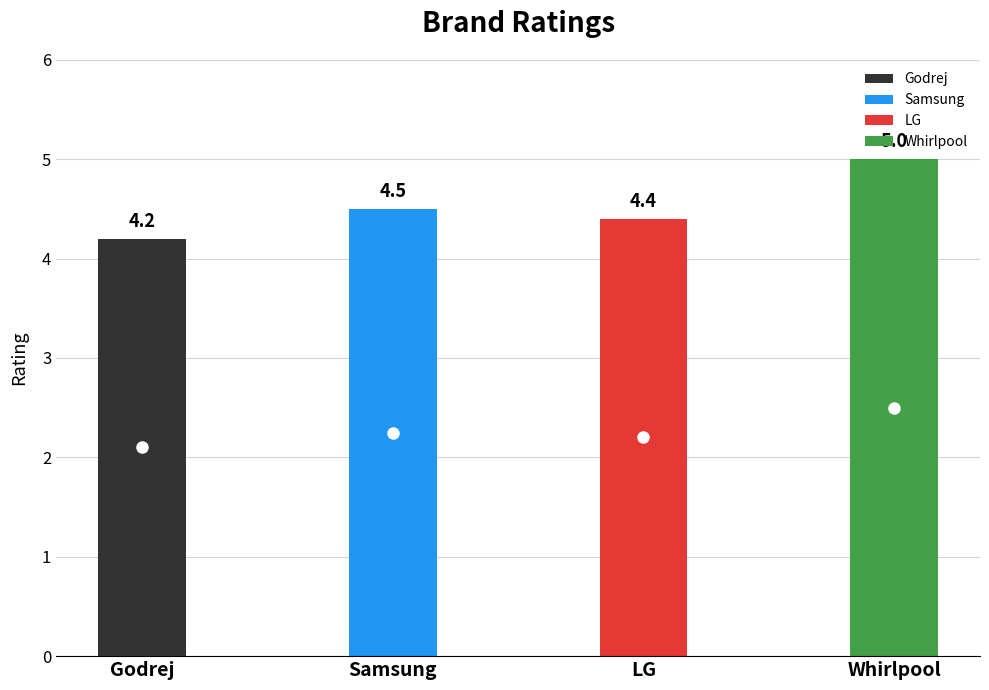

Which label corresponds to the largest value in the chart?

Whirlpool